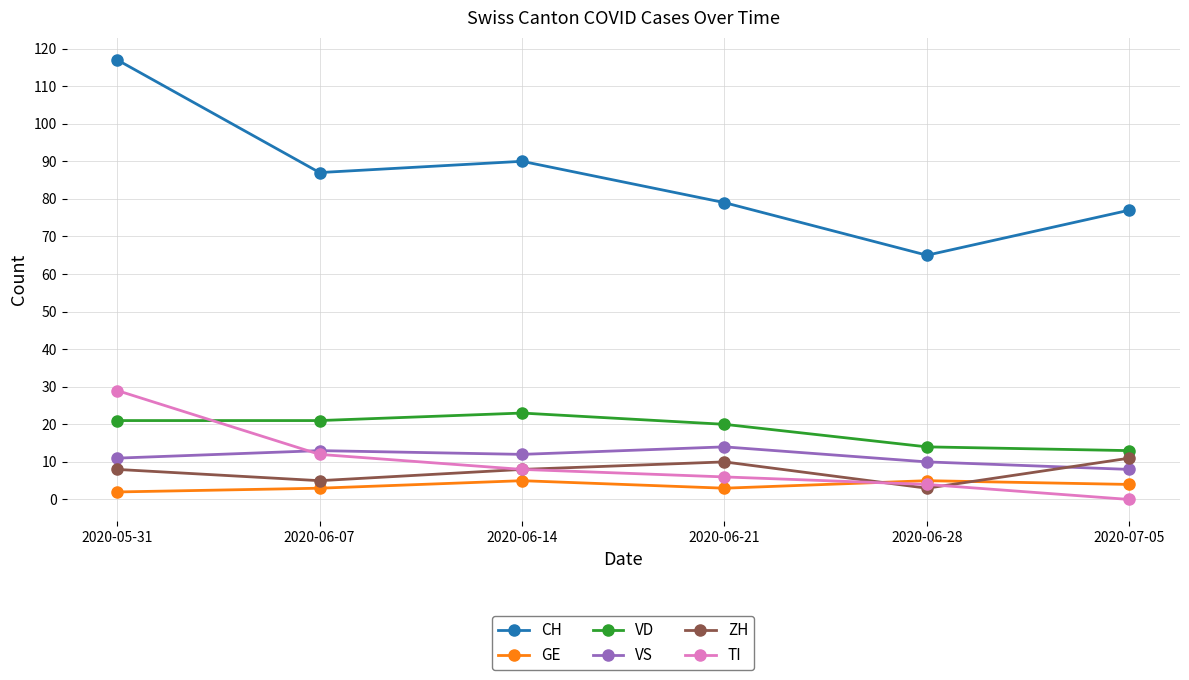

At which label does VS first exceed 12?

2020-06-07